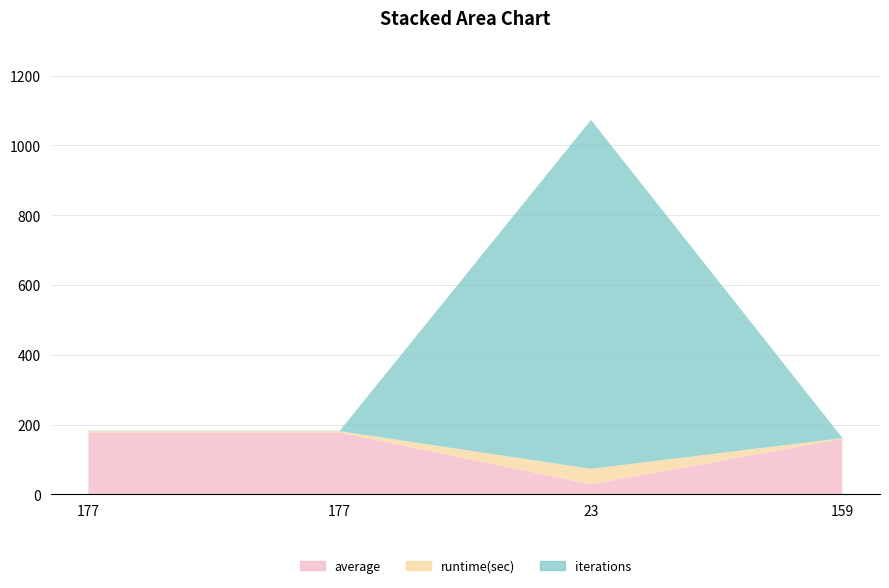

Reading left to right, what are all the values shown in this chart?

average: 177	177	29	159
runtime(sec): 4	4	44	2
iterations: 1	1	1000	1